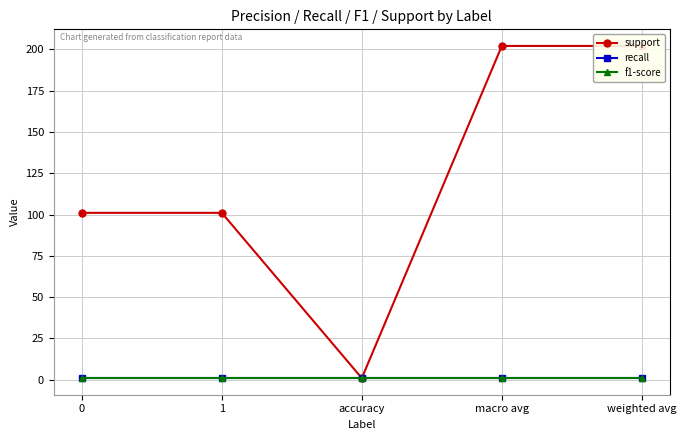

What is the difference between the highest and lowest values at weighted avg?

201